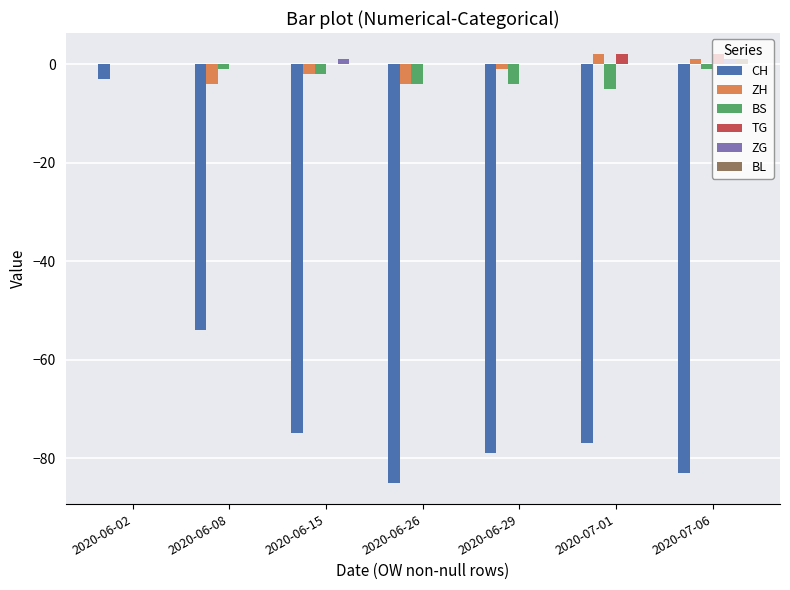

Is the value of CH at 2020-07-06 greater than the value of ZG at 2020-06-02?

No